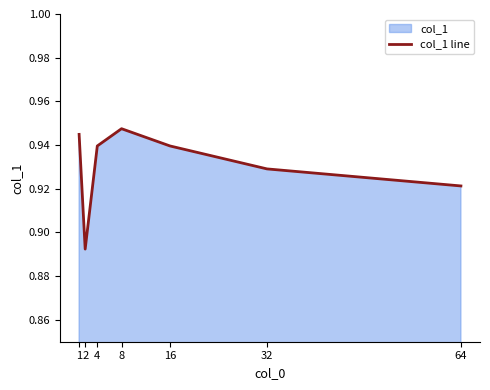

The chart shows a value of 0.3 at 32. True or false?

False